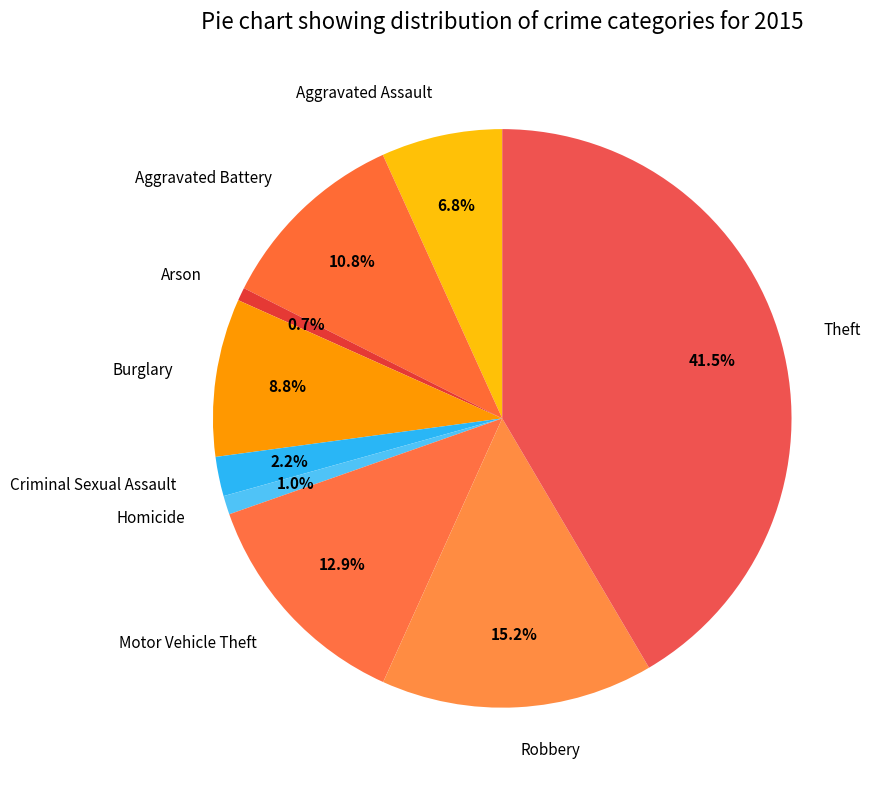

The Motor Vehicle Theft slice represents 8% of the pie. True or false?

False